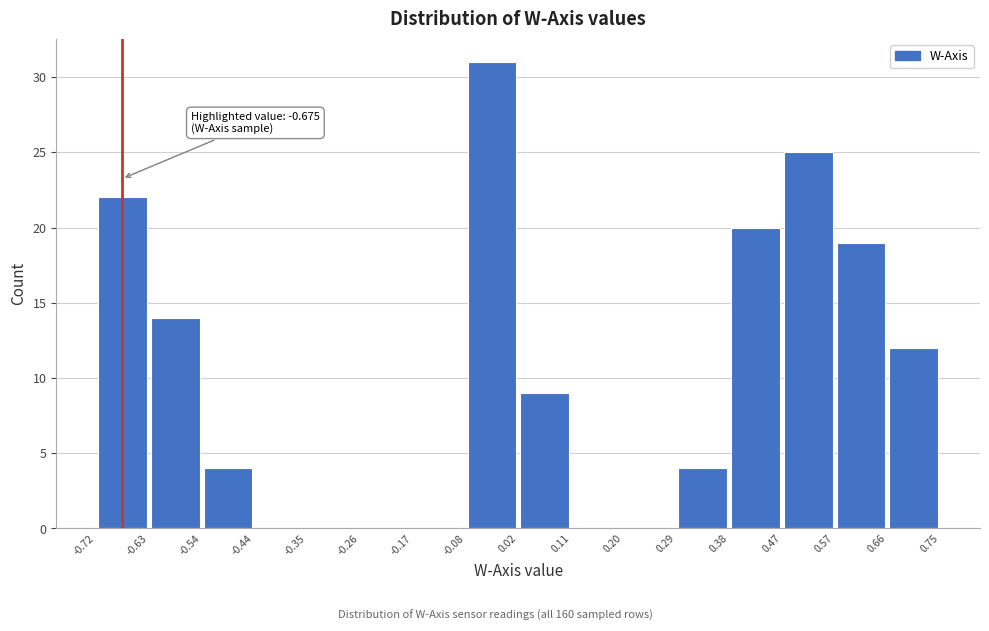

Over which range of the x-axis is the bar tallest?

-0.08 to 0.02